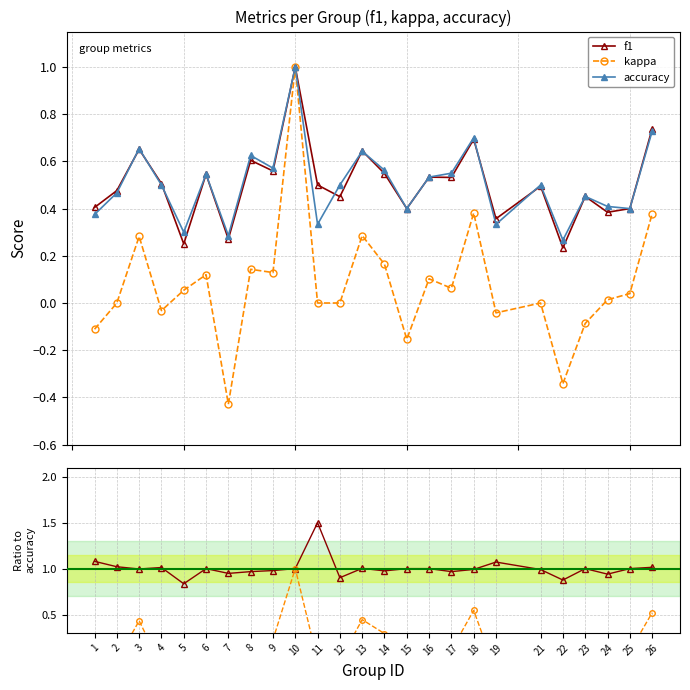

Does the chart display data point markers on the line(s)?

Yes